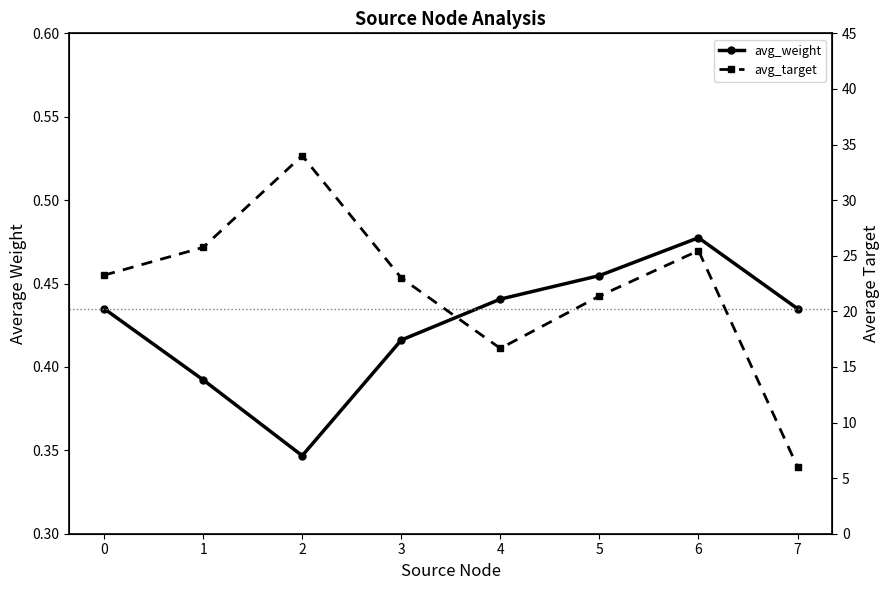

What are all the series names shown in the legend?

avg_weight, avg_target